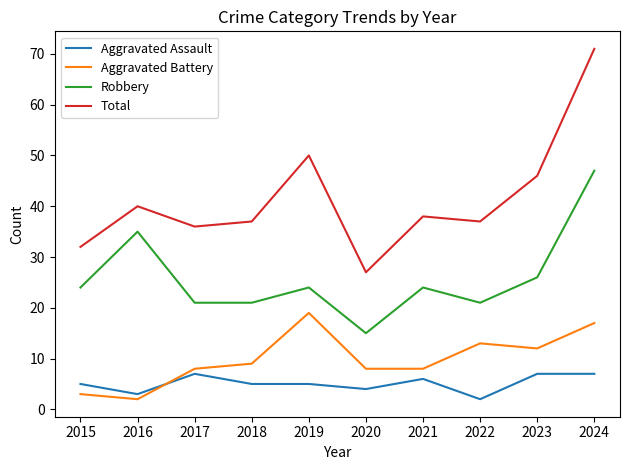

Which category has the highest value in the Total series?

2024